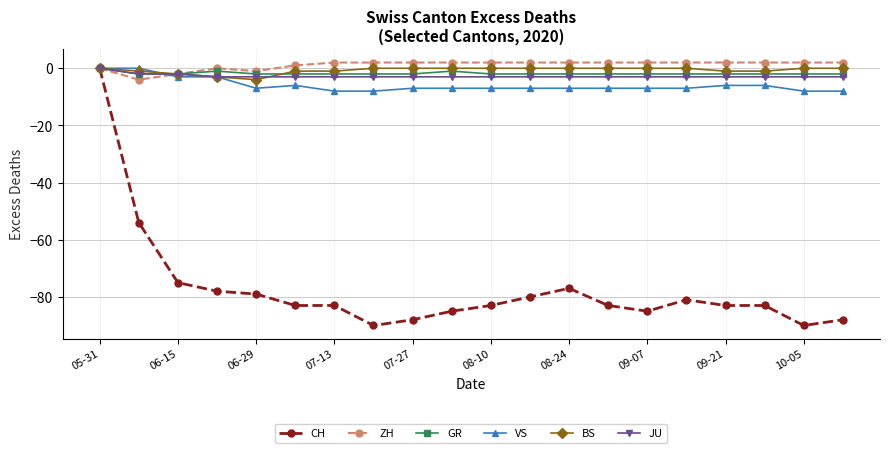

What is the minimum value shown in the chart?

-90